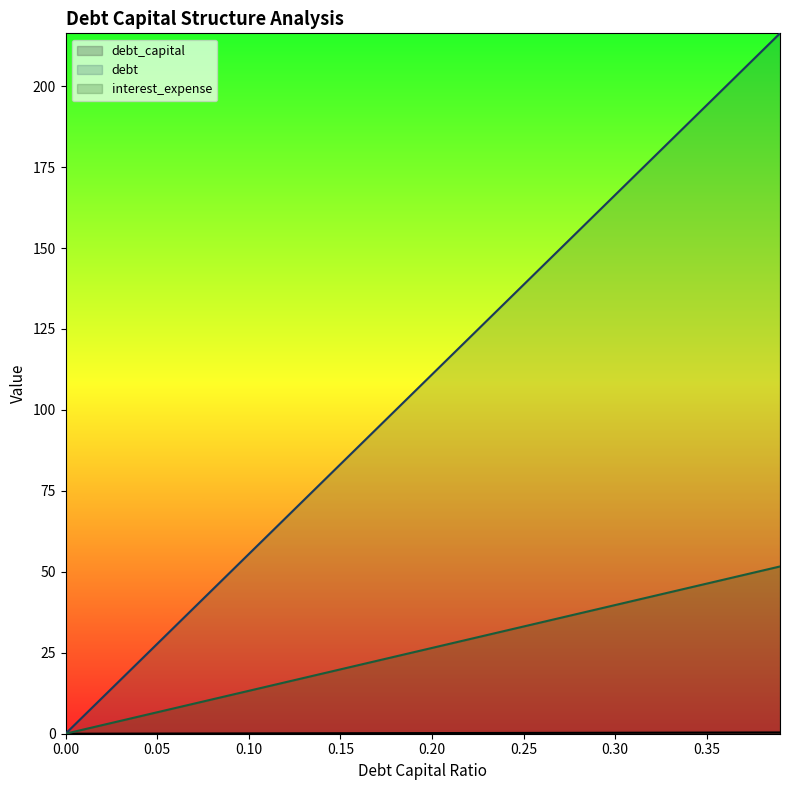

Reading right to left, extract all data points from this chart.

debt_capital: 0.4	0.4	0.4	0.4	0.3	0.3	0.3	0.3	0.3	0.3	0.3	0.3	0.3	0.3	0.2	0.2	0.2	0.2	0.2	0.2	0.2	0.2	0.2	0.2	0.1	0.1	0.1	0.1	0.1	0.1	0.1	0.1	0.1	0.1	0.1	0.0	0.0	0.0	0.0	0.0
debt: 216.3	210.7	205.2	199.7	194.1	188.6	183.0	177.5	171.9	166.4	160.8	155.3	149.7	144.2	138.7	133.1	127.6	122.0	116.5	110.9	105.4	99.8	94.3	88.7	83.2	77.6	72.1	66.6	61.0	55.5	49.9	44.4	38.8	33.3	27.7	22.2	16.6	11.1	5.5	0.0
interest_expense: 51.7	50.3	49.0	47.7	46.4	45.0	43.7	42.4	41.1	39.7	38.4	37.1	35.8	34.4	33.1	31.8	30.5	29.1	27.8	26.5	25.2	23.8	22.5	21.2	19.9	18.5	17.2	15.9	14.6	13.2	11.9	10.6	9.3	7.9	6.6	5.3	4.0	2.6	1.3	0.0